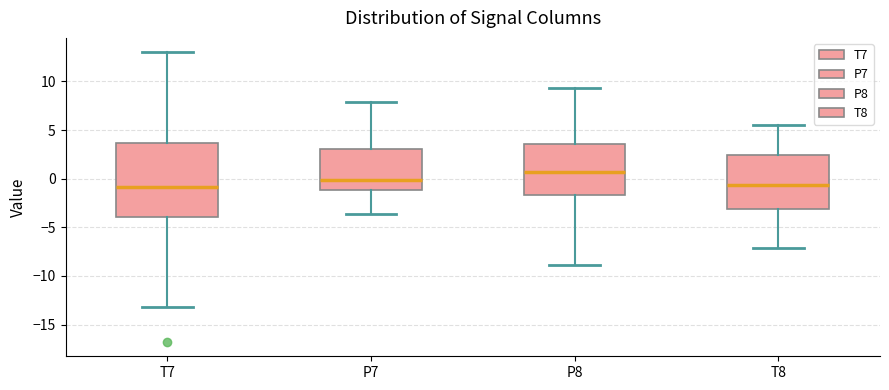

Comparing the boxes themselves (not the whiskers), which one is the tallest?

T7